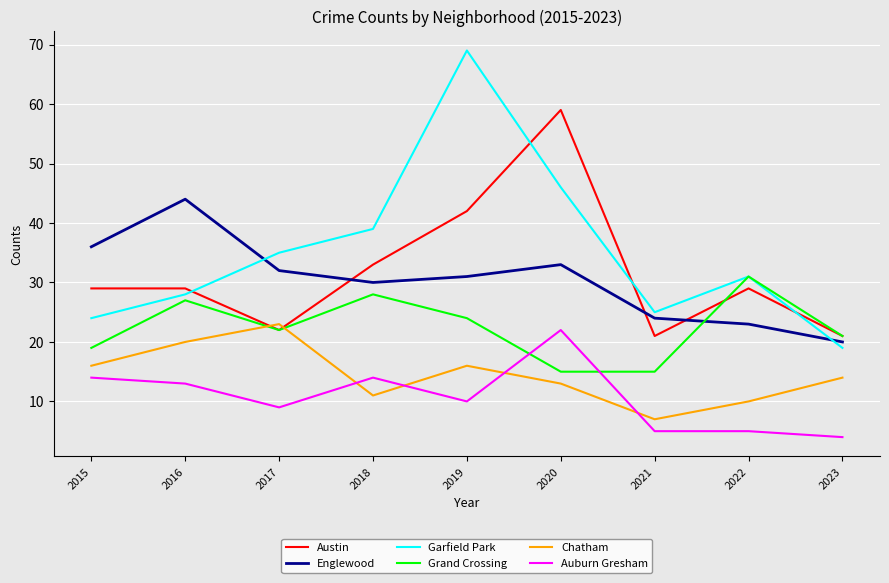

What are all the series names shown in the legend?

Austin, Englewood, Garfield Park, Grand Crossing, Chatham, Auburn Gresham